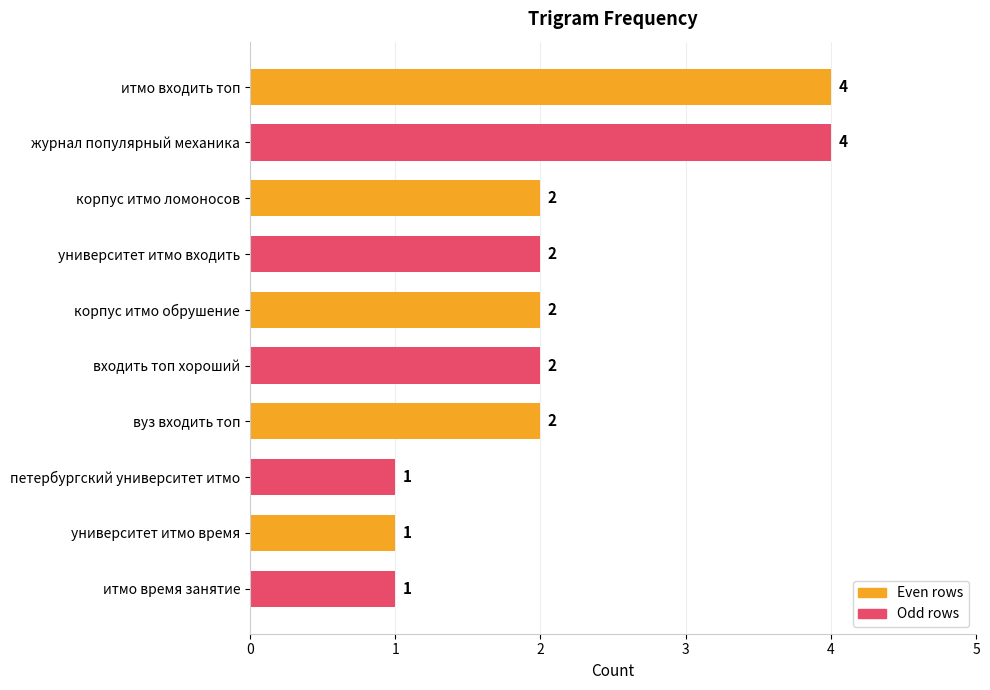

Reading top to bottom, list all the values displayed in this chart.

4	4	2	2	2	2	2	1	1	1